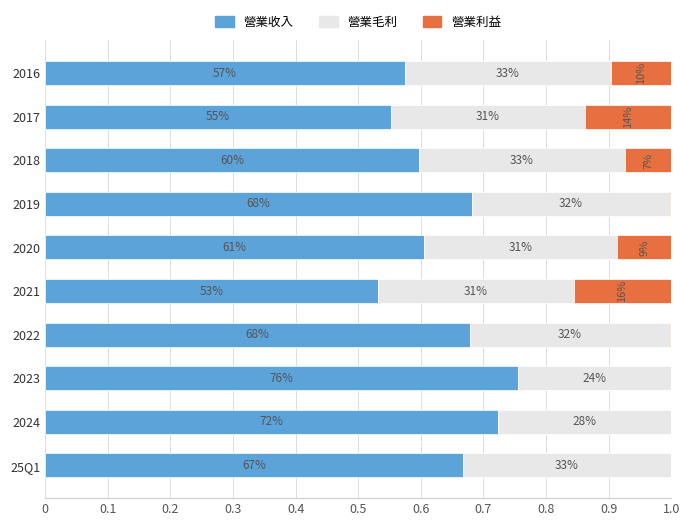

What are all the series names shown in the legend?

營業收入, 營業毛利, 營業利益